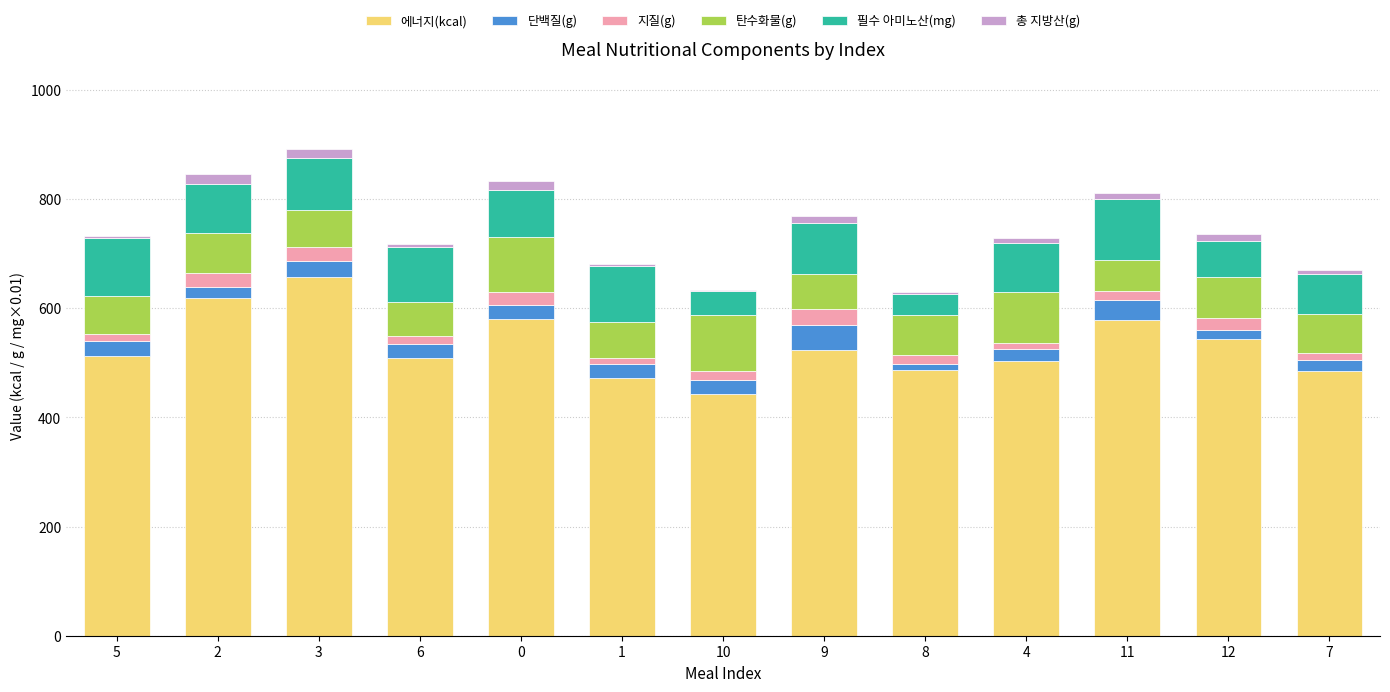

What is the highest value of the 에너지(kcal) series?

656.4